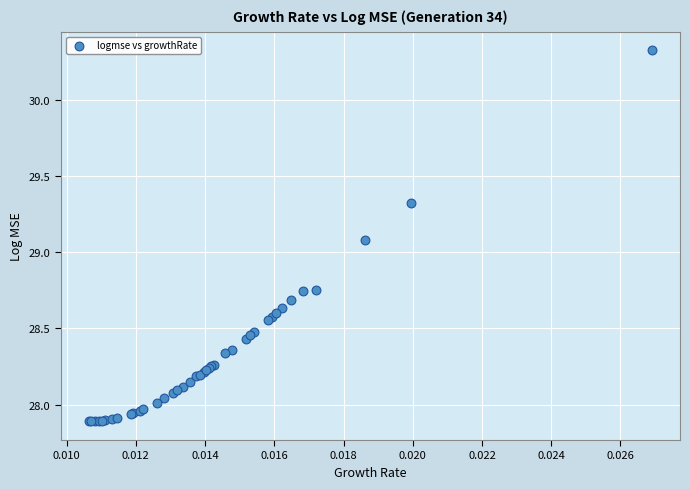

What Y value in the scatter plot is closest to 29?

29.1